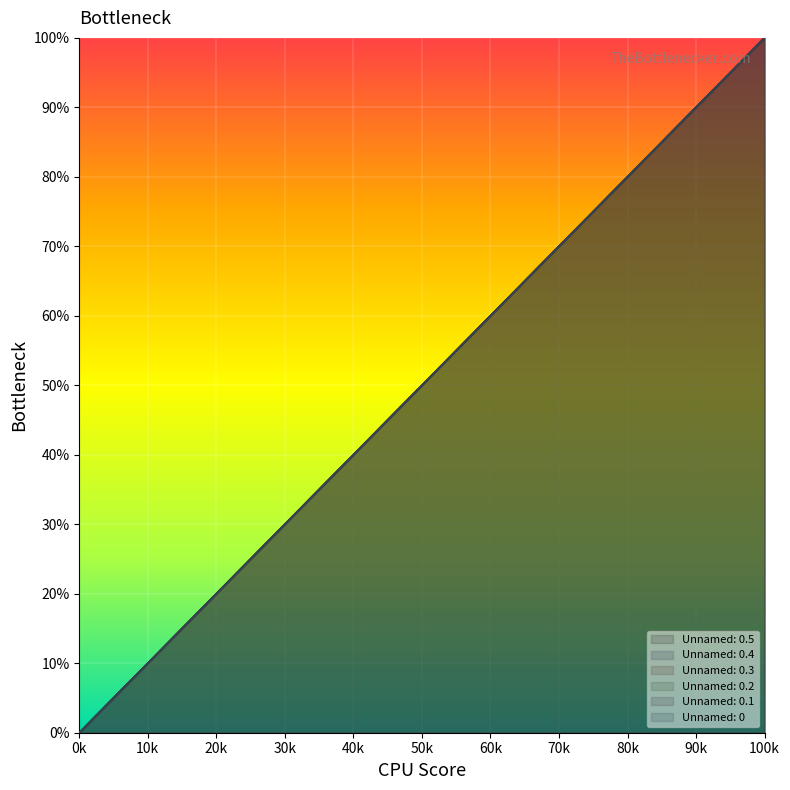

How many series are shown in this chart?

6